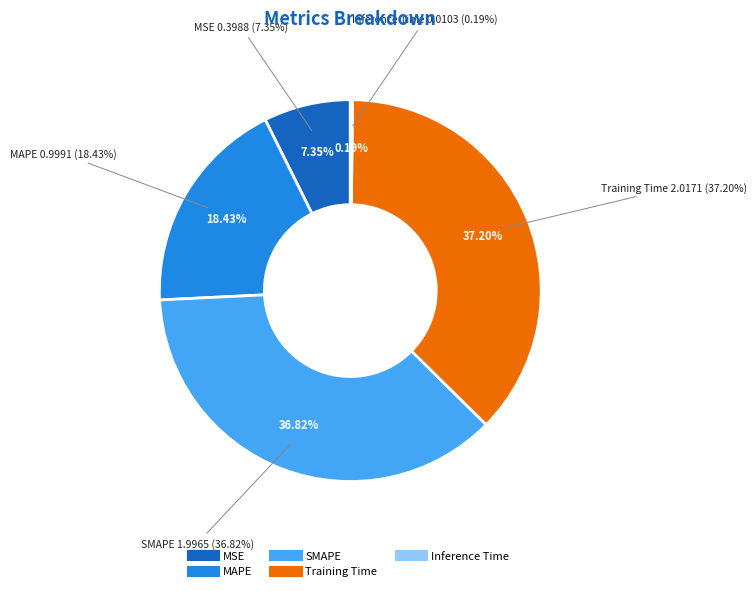

To the nearest percent, what is the combined percentage of MSE and MAPE?

26%